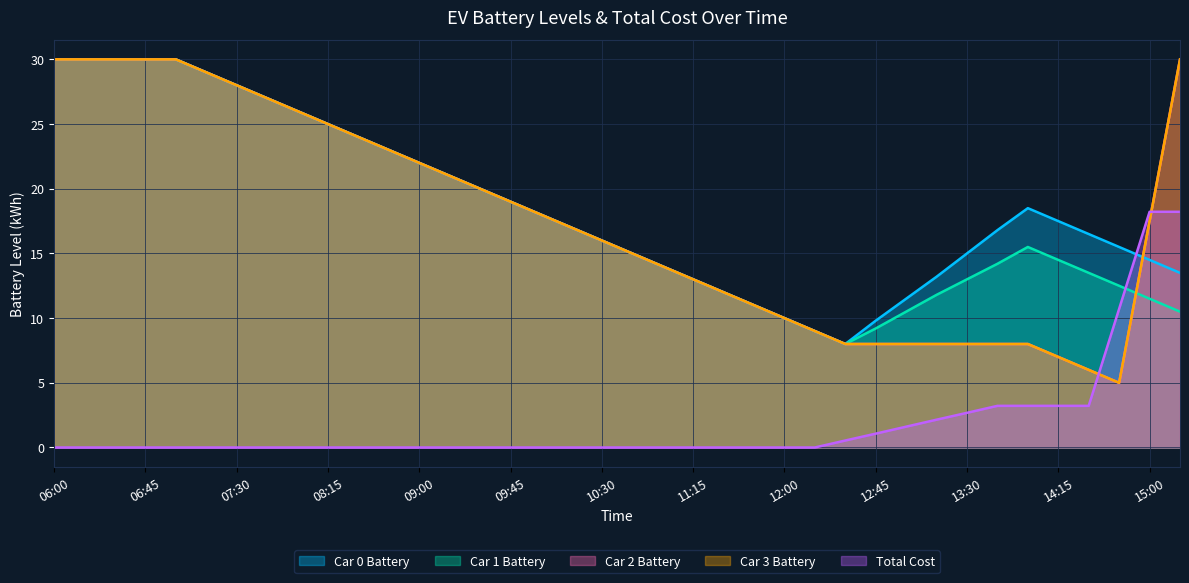

What is the maximum value for Car 1 Battery?

30.0